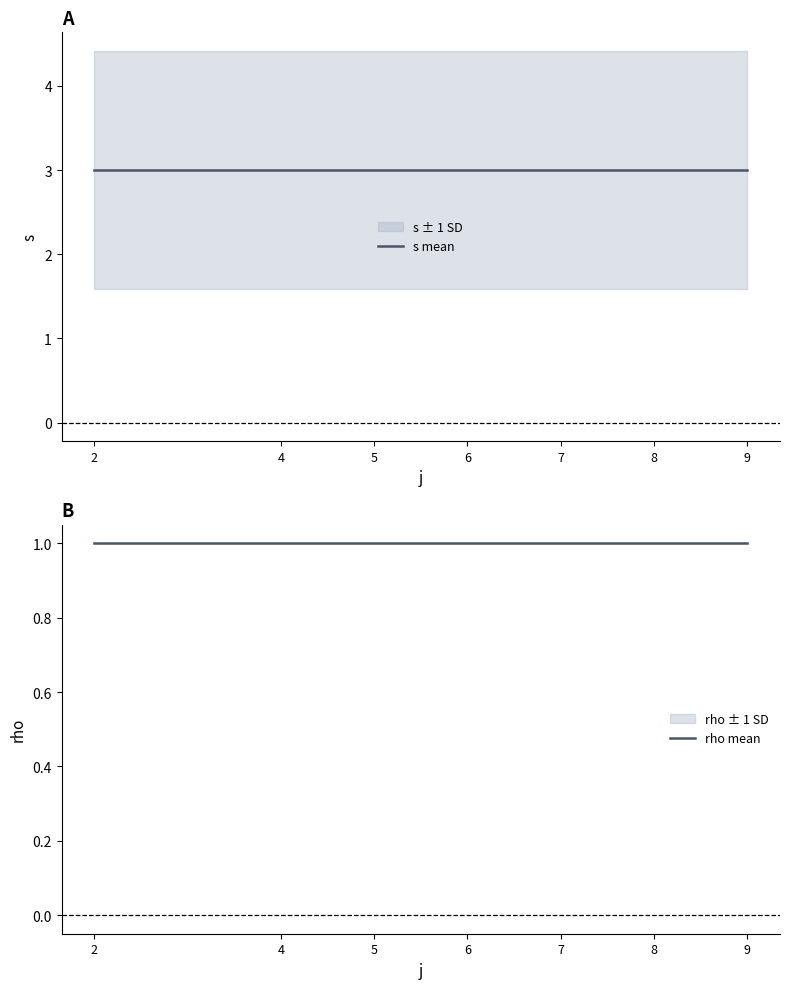

Reading left to right, transcribe all the data shown in this chart.

s mean: 2=3	4=3	5=3	6=3	7=3	8=3	9=3
rho mean: 2=1	4=1	5=1	6=1	7=1	8=1	9=1